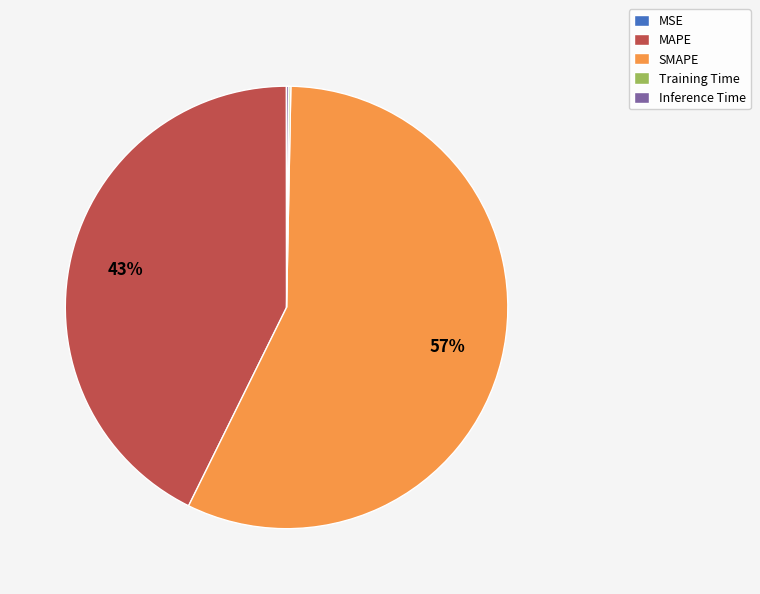

The SMAPE slice represents 57% of the pie. True or false?

True